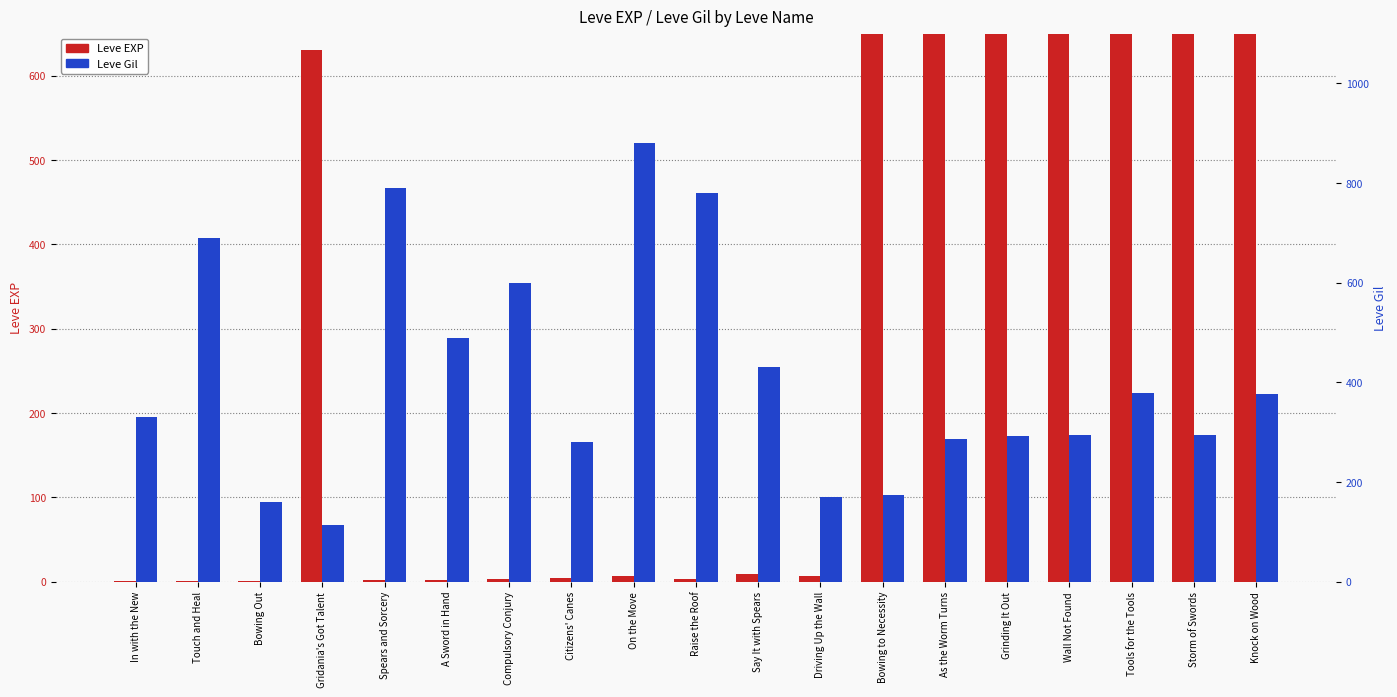

What is the difference between the second highest and second lowest values in the Leve EXP series?

36389